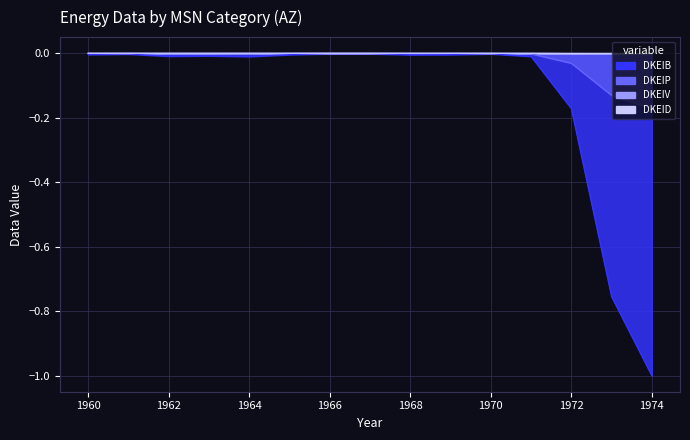

At 1962, list the series in order from largest to smallest.

DKEIV, DKEID, DKEIP, DKEIB